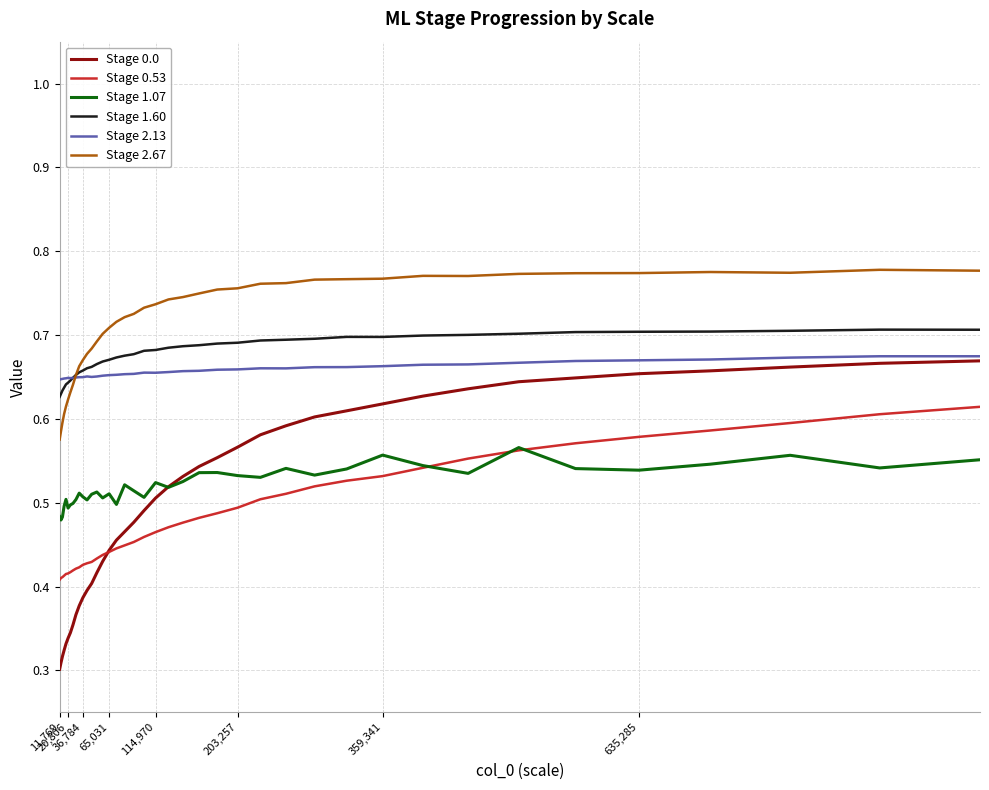

Is this an area chart (filled region under the line)?

No